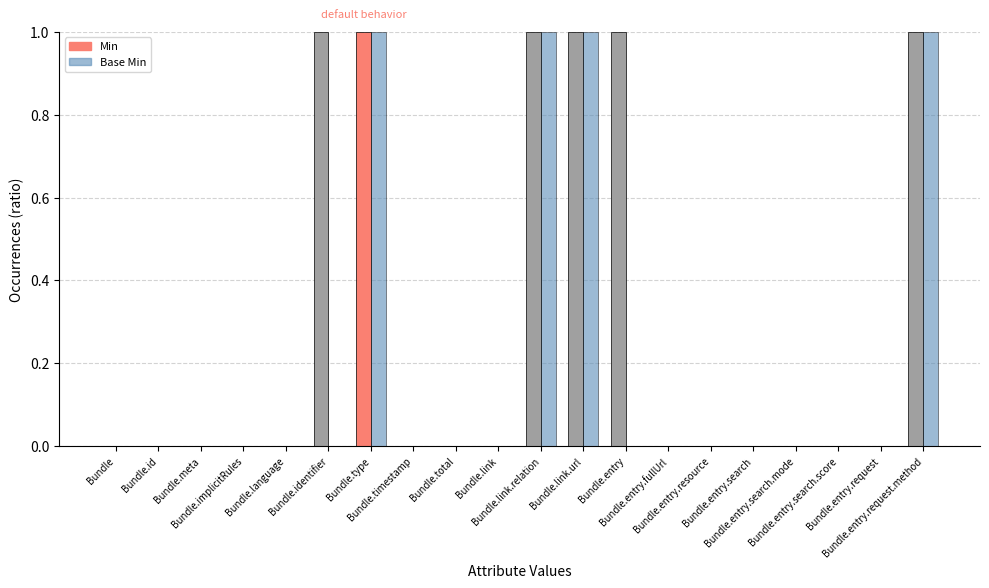

Is it true that Min equals 0 at Bundle.language?

True